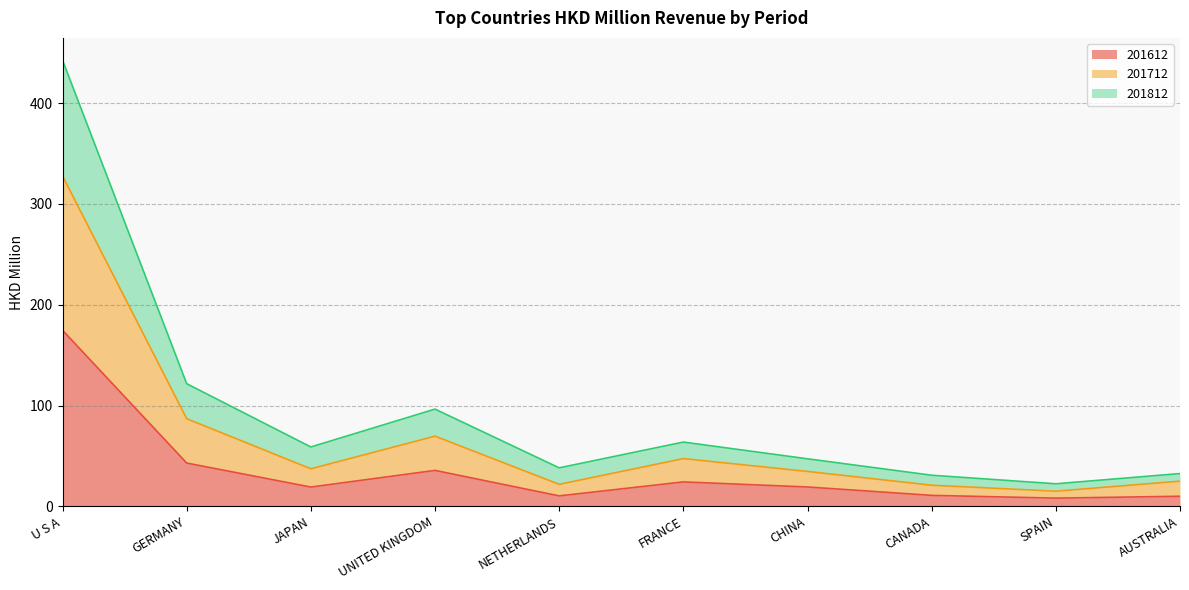

How many data points in 201712 are less than 37?

5